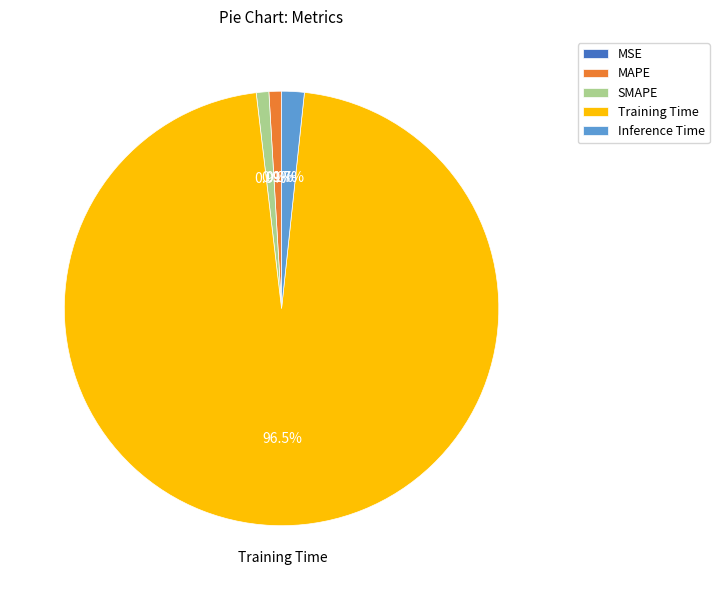

Is there any slice that represents more than half of the pie?

Yes